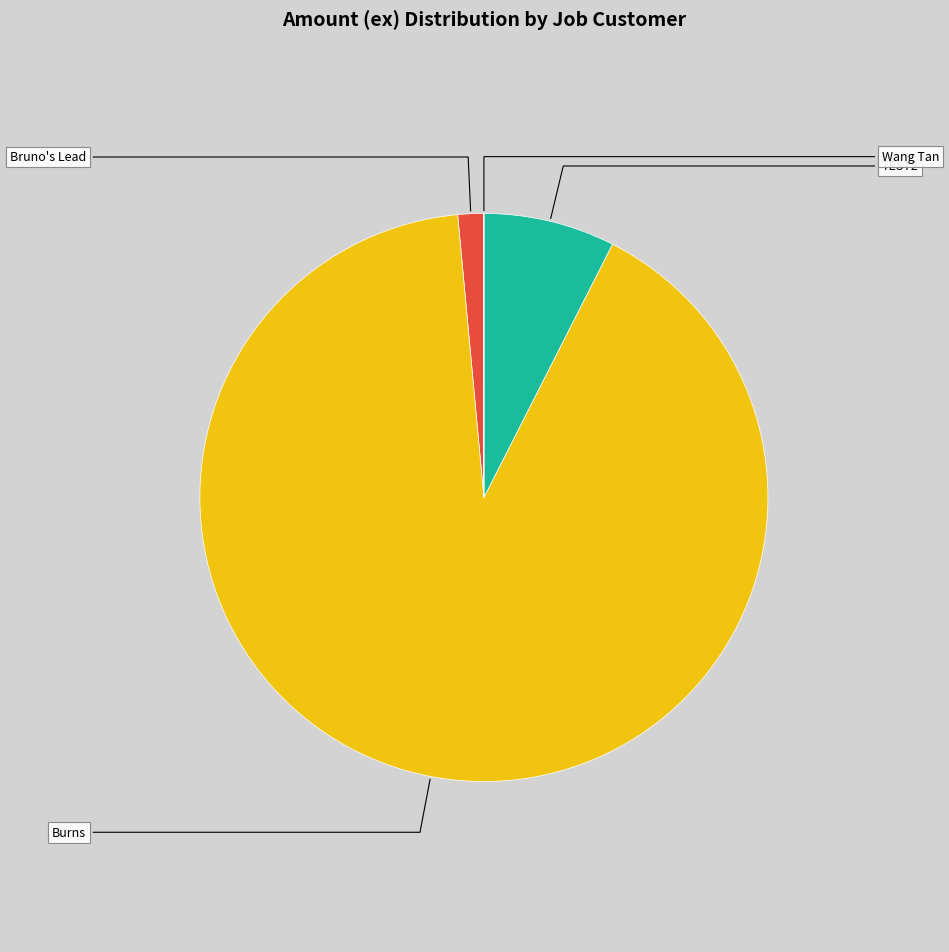

What is the majority slice?

Burns